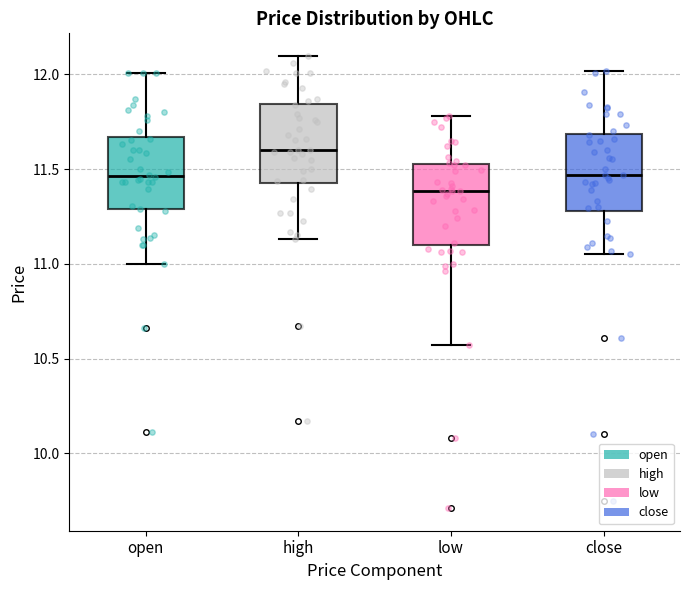

Reading left to right, transcribe this box plot: for each box, give where its median line is, the range the box spans, and where its two whiskers end, as read against the y-axis. The values are not printed on the chart, so give them approximately, as read against the axis.

open: median 11.45, box 11.30 to 11.65, whiskers 11.00 to 12.00
high: median 11.60, box 11.45 to 11.85, whiskers 11.15 to 12.10
low: median 11.40, box 11.10 to 11.55, whiskers 10.55 to 11.80
close: median 11.45, box 11.30 to 11.70, whiskers 11.05 to 12.00